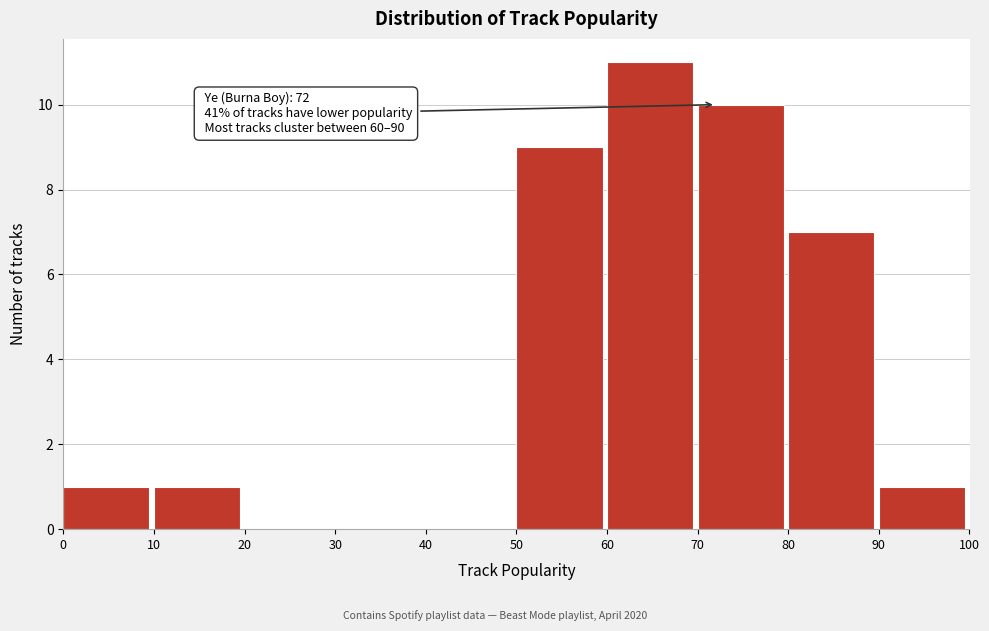

Over which range of the x-axis is the bar tallest?

60 to 70